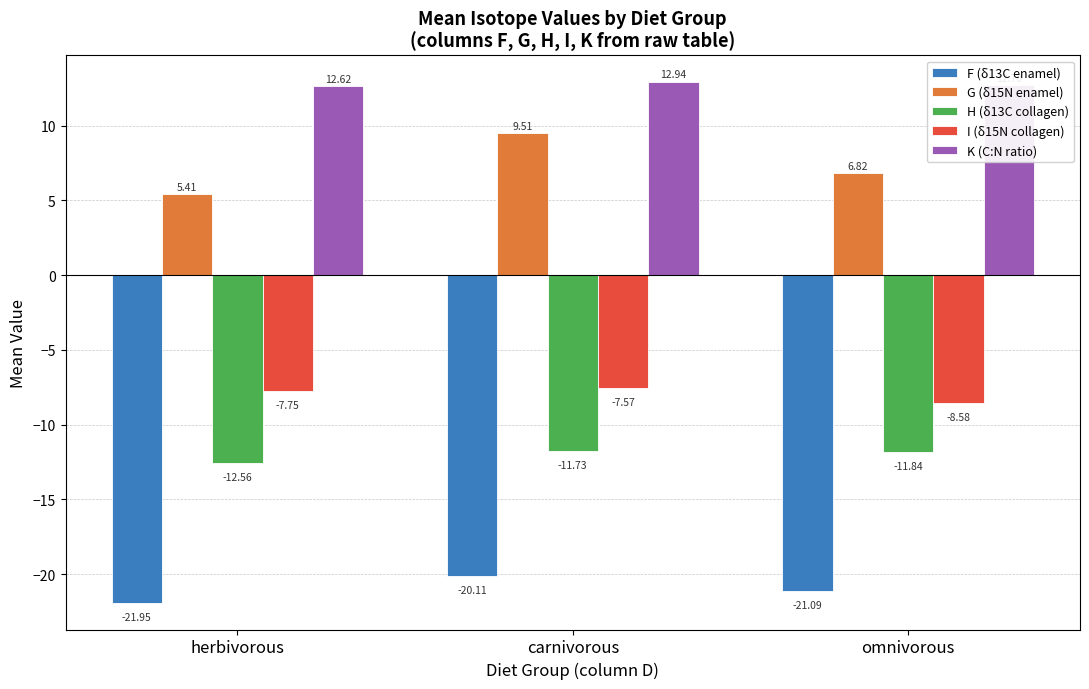

Which series changed the most between carnivorous and omnivorous?

G (δ15N enamel)